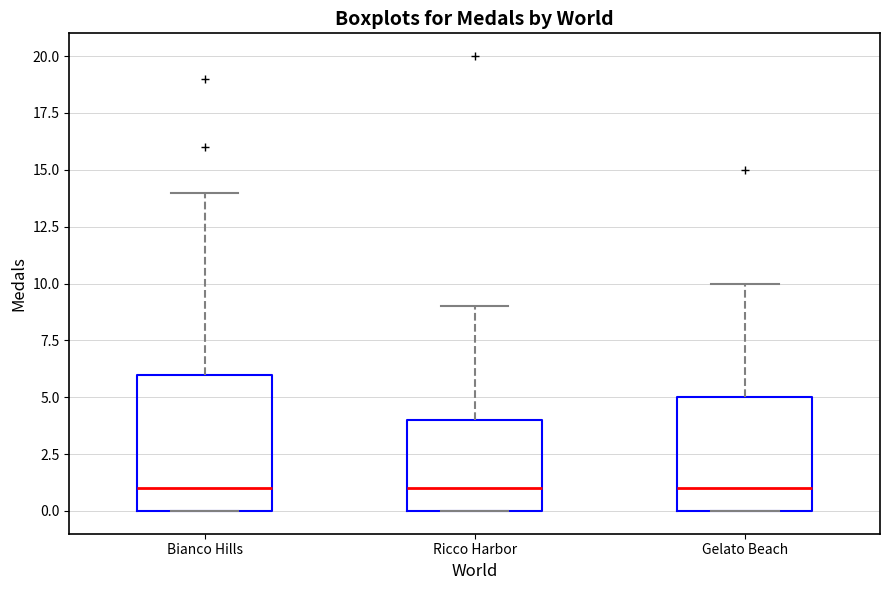

Reading left to right, transcribe this box plot: for each box, give where its median line is, the range the box spans, and where its two whiskers end, as read against the y-axis. The values are not printed on the chart, so give them approximately, as read against the axis.

Bianco Hills: median 1, box 0 to 6, whiskers 0 to 14
Ricco Harbor: median 1, box 0 to 4, whiskers 0 to 9
Gelato Beach: median 1, box 0 to 5, whiskers 0 to 10